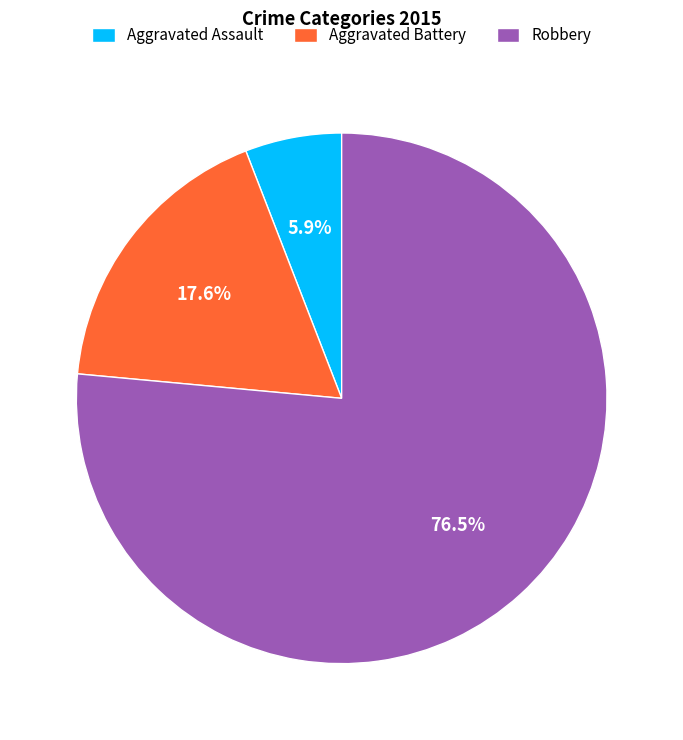

Count the number of slices in the pie.

3